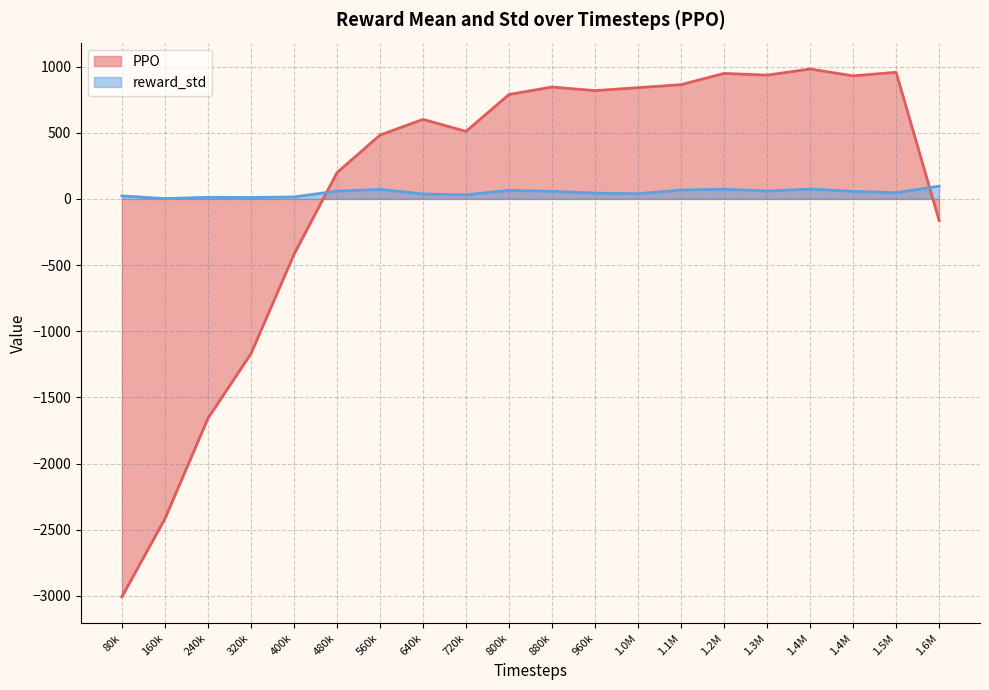

Count the number of categories in the chart.

20